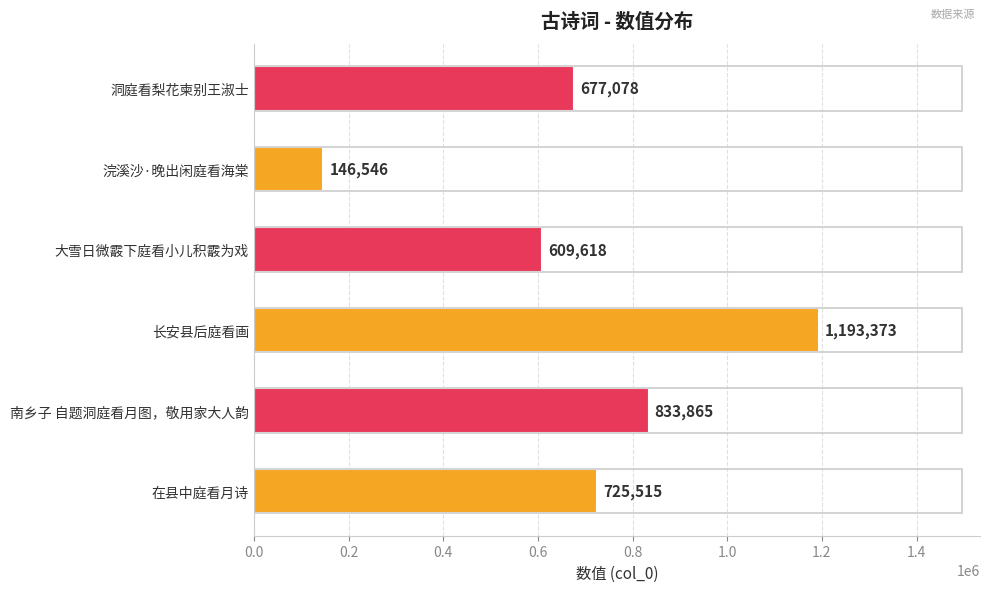

What is the change in value from 南乡子 自题洞庭看月图，敬用家大人韵 to 大雪日微霰下庭看小儿积霰为戏?

-224247